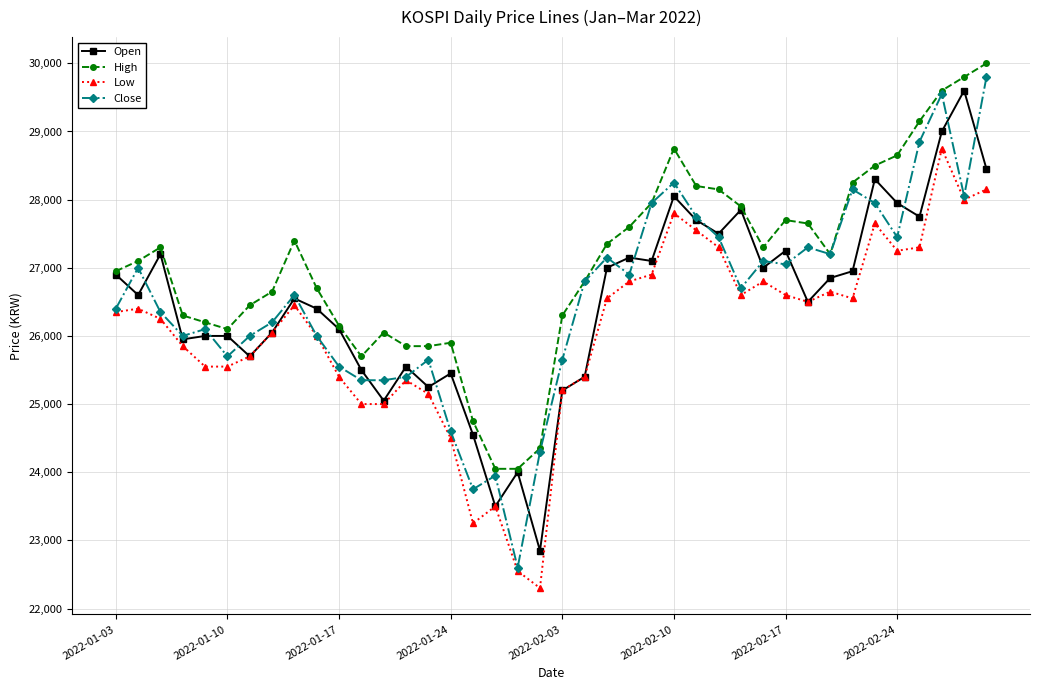

Reading left to right, what are all the values shown in this chart?

Open: 26900	26600	27200	25950	26000	26000	25700	26050	26550	26400	26100	25500	25050	25550	25250	25450	24550	23500	24000	22850	25200	25400	27000	27150	27100	28050	27700	27500	27850	27000	27250	26500	26850	26950	28300	27950	27750	29000	29600	28450
High: 26950	27100	27300	26300	26200	26100	26450	26650	27400	26700	26150	25700	26050	25850	25850	25900	24750	24050	24050	24350	26300	26800	27350	27600	27950	28750	28200	28150	27900	27300	27700	27650	27200	28250	28500	28650	29150	29600	29800	30000
Low: 26350	26400	26250	25850	25550	25550	25700	26050	26450	26000	25400	25000	25000	25350	25150	24500	23250	23500	22550	22300	25200	25400	26550	26800	26900	27800	27550	27300	26600	26800	26600	26500	26650	26550	27650	27250	27300	28750	28000	28150
Close: 26400	27000	26350	26000	26100	25700	26000	26200	26600	26000	25550	25350	25350	25400	25650	24600	23750	23950	22600	24300	25650	26800	27150	26900	27950	28250	27750	27450	26700	27100	27050	27300	27200	28150	27950	27450	28850	29550	28050	29800